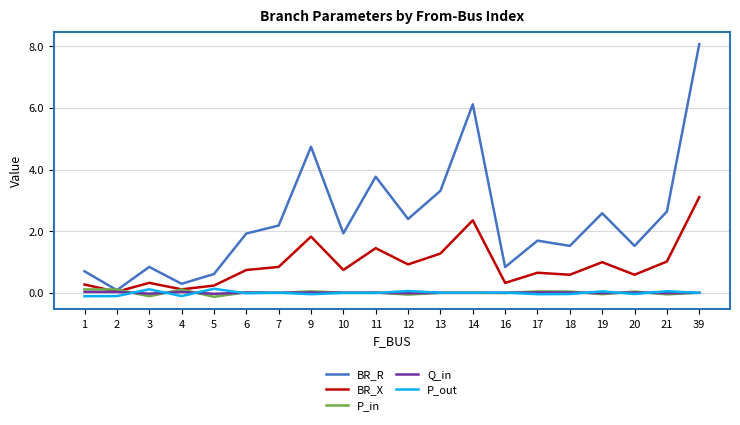

What is the difference between the maximum and minimum values in the P_in series?

0.2